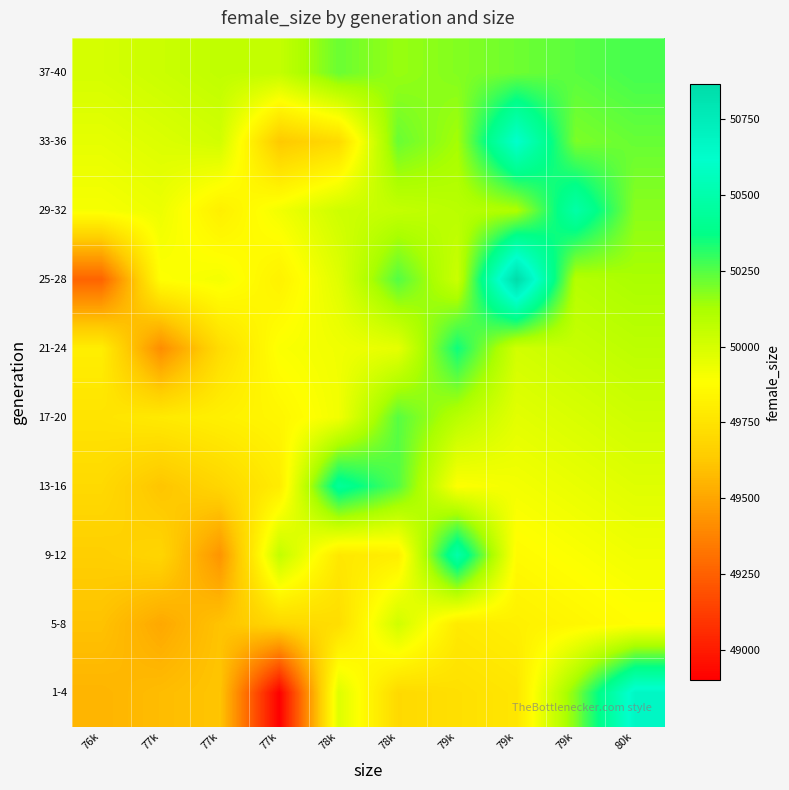

What is the spread (max minus min) of values at 79k?

757.2